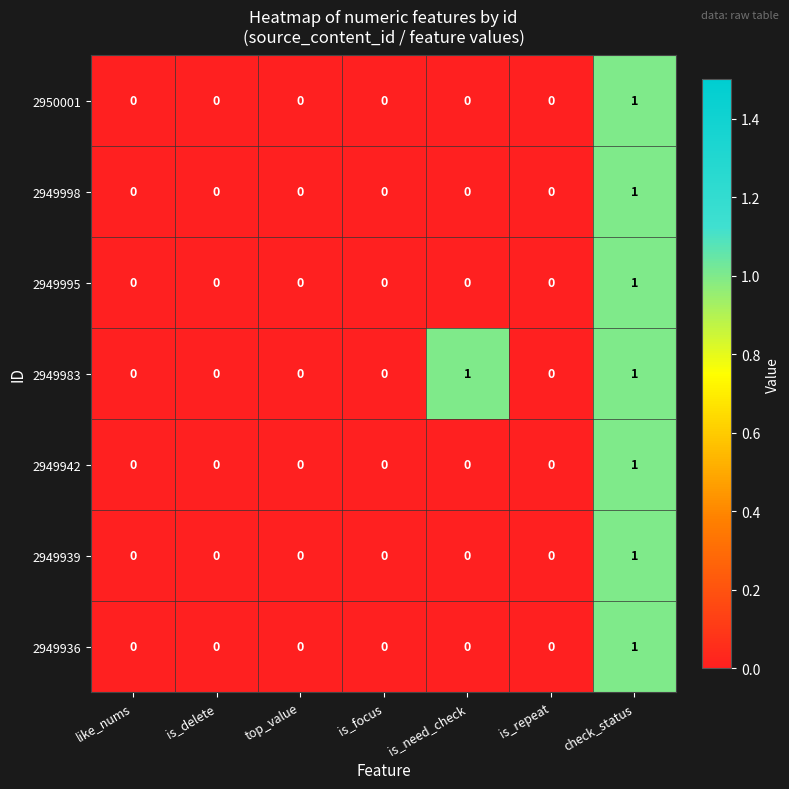

The 2949983 series shows 0 at top_value. True or false?

True